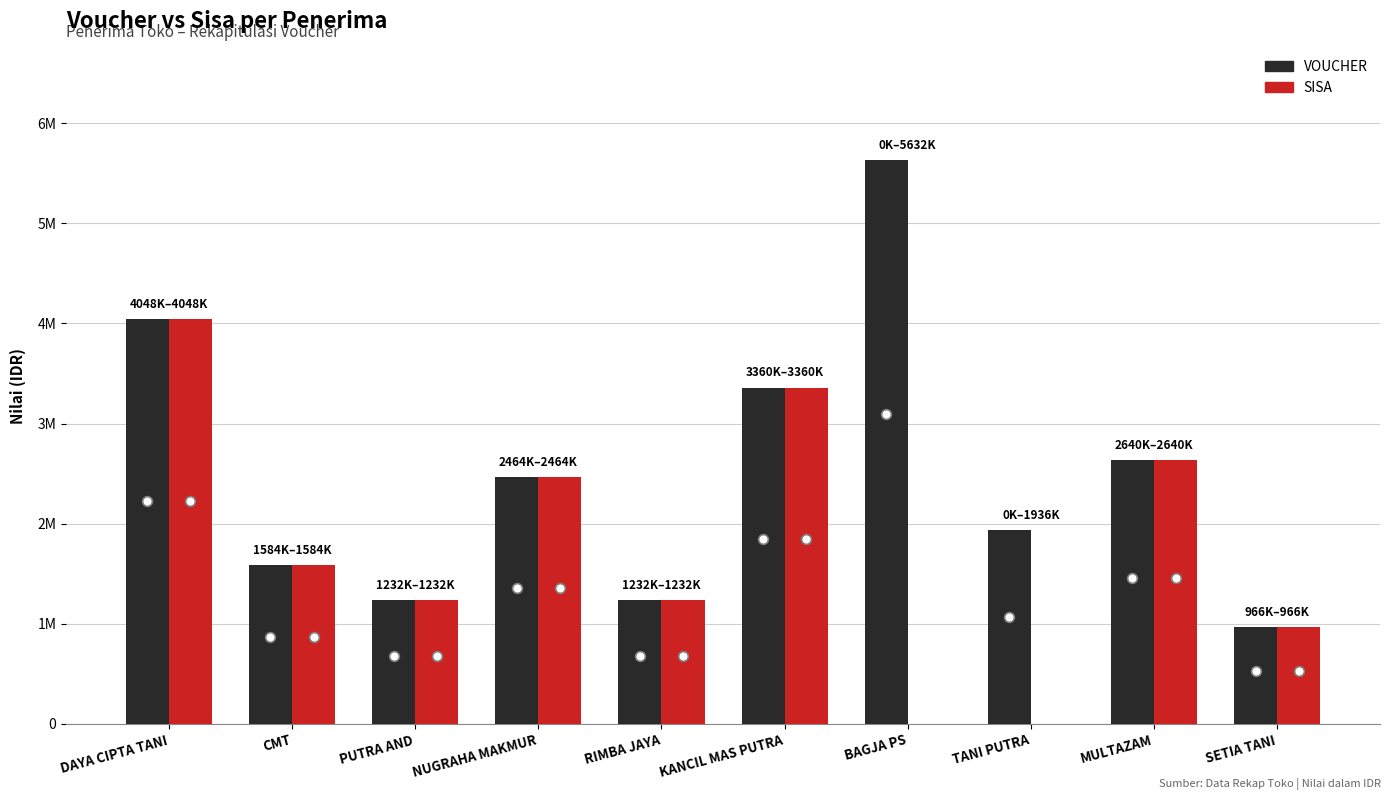

At how many categories does at least one series exceed 1532429?

7